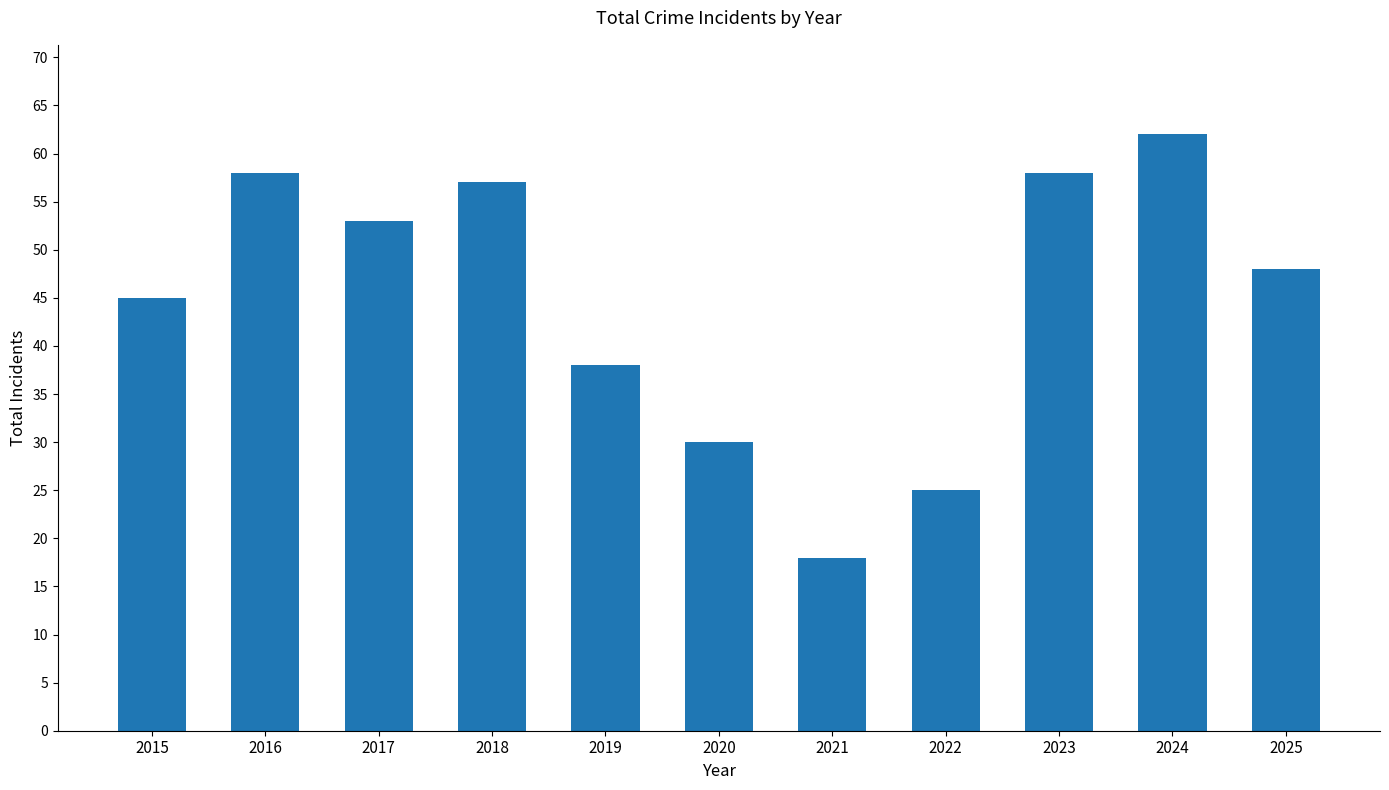

What is the value of the 11th bar from the left?

48